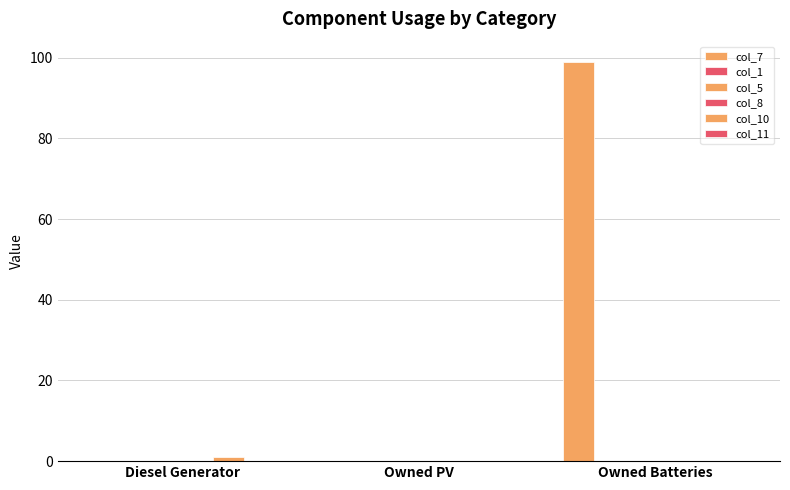

At which category is the sum across all series the highest?

Owned Batteries